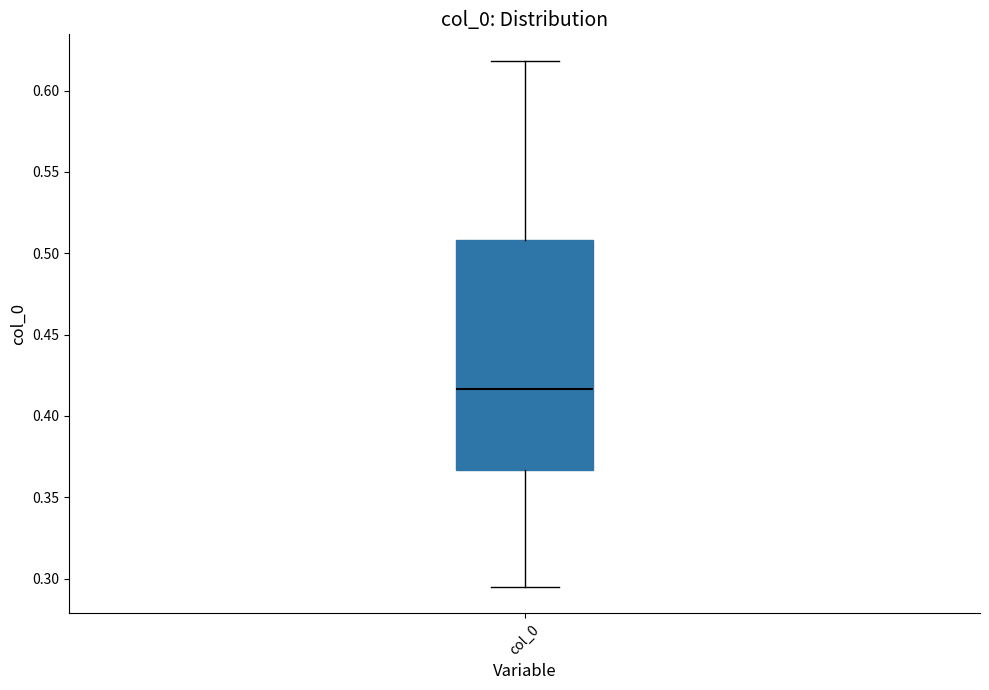

Read this box plot against the y-axis: the position of the median line, the range covered by the box, and the ends of both whiskers. The values are not printed on the chart, so give them approximately, as read against the axis.

median 0.415, box 0.365 to 0.510, whiskers 0.295 to 0.620